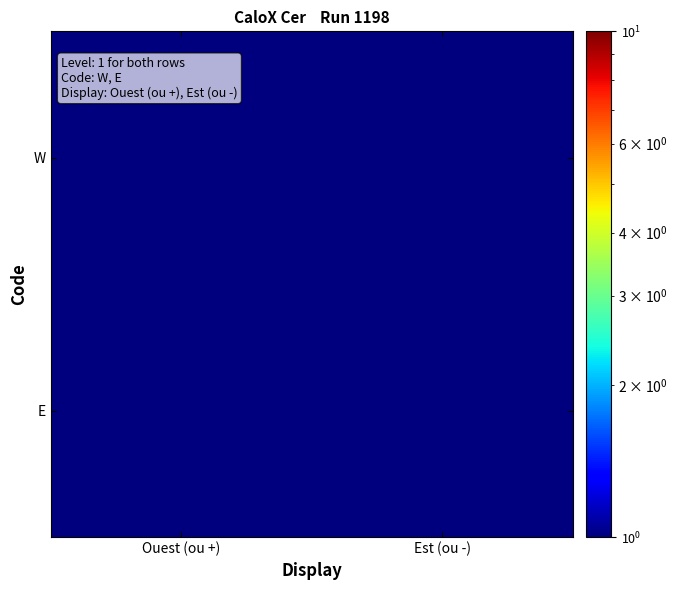

What is the total value across all series at Ouest (ou +)?

1.5